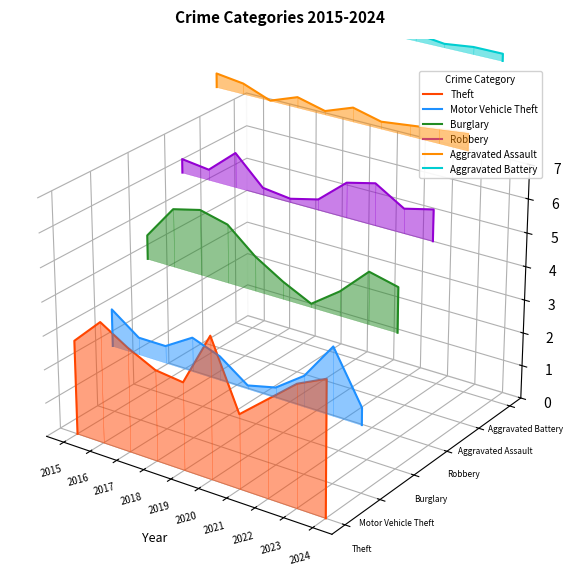

Count the number of data series in this chart.

6